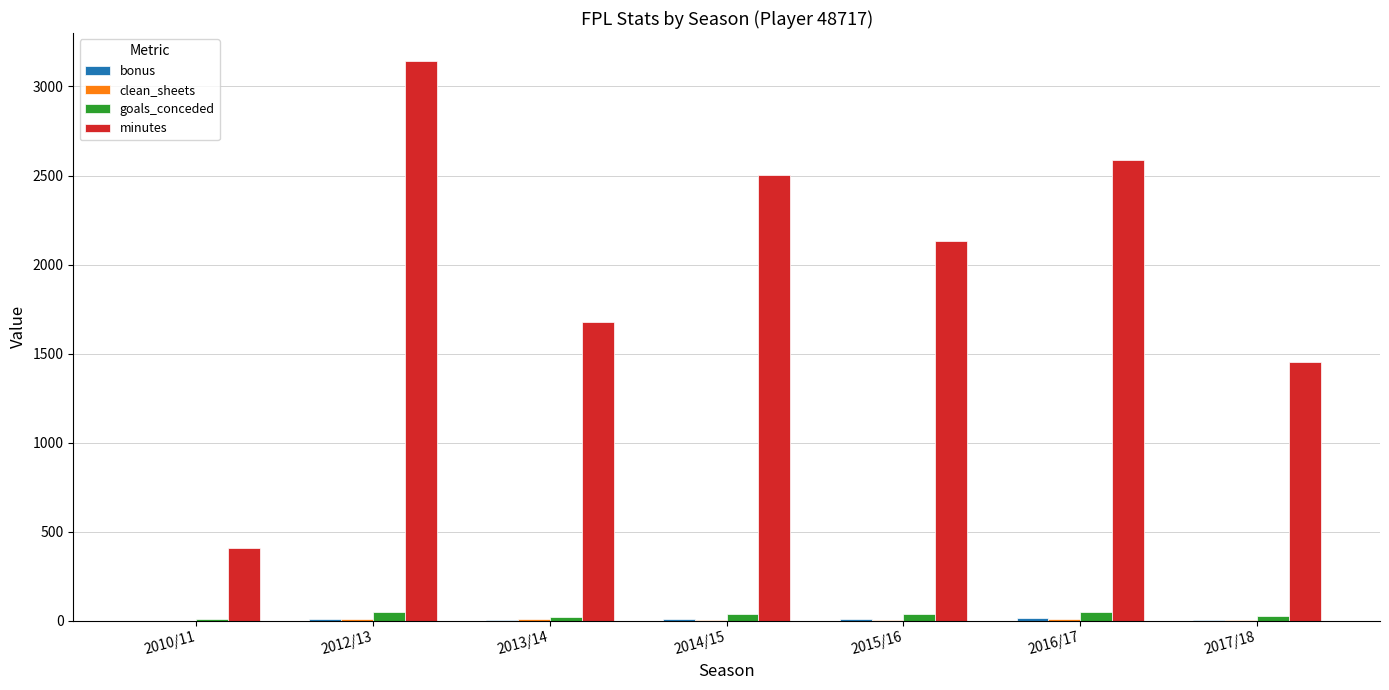

At which category does the chart reach its peak across all series?

2012/13